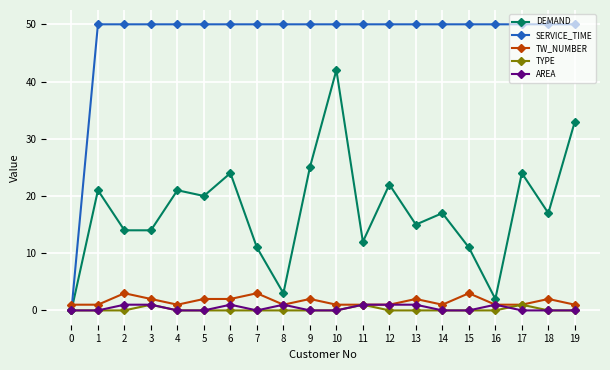

Is it true that TW_NUMBER equals 1 at 0?

True